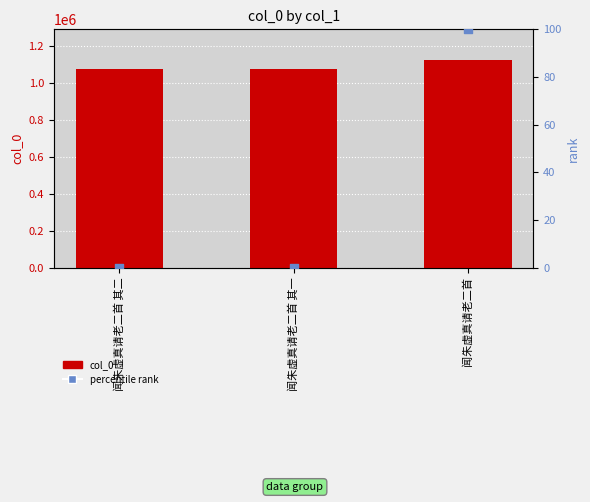

Approximately how many times larger is the value at 闻朱虚真请老二首 compared to 闻朱虚真请老二首 其一?

1.0